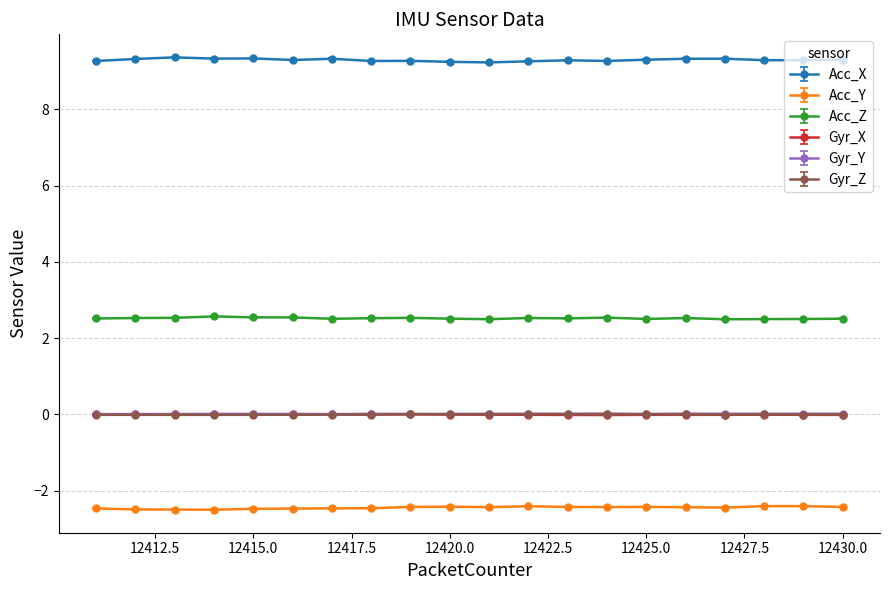

True or false: Gyr_Y and Acc_X cross at least once.

False